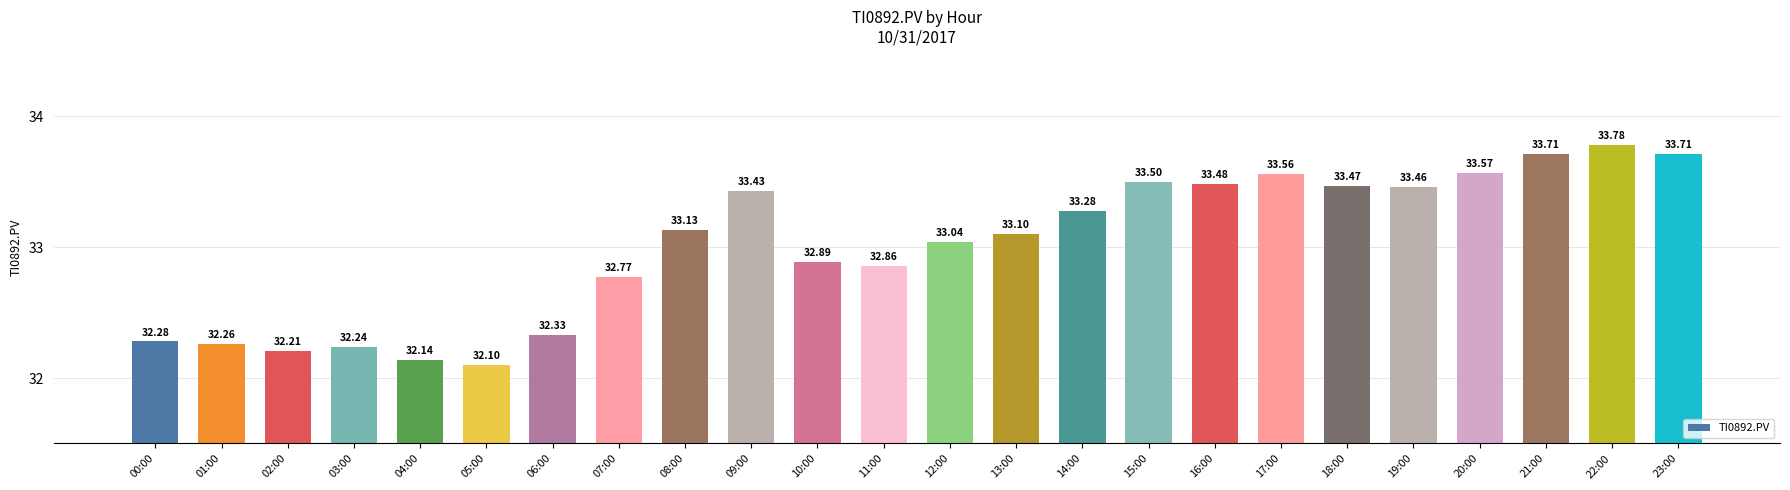

How many bars are there in total?

24